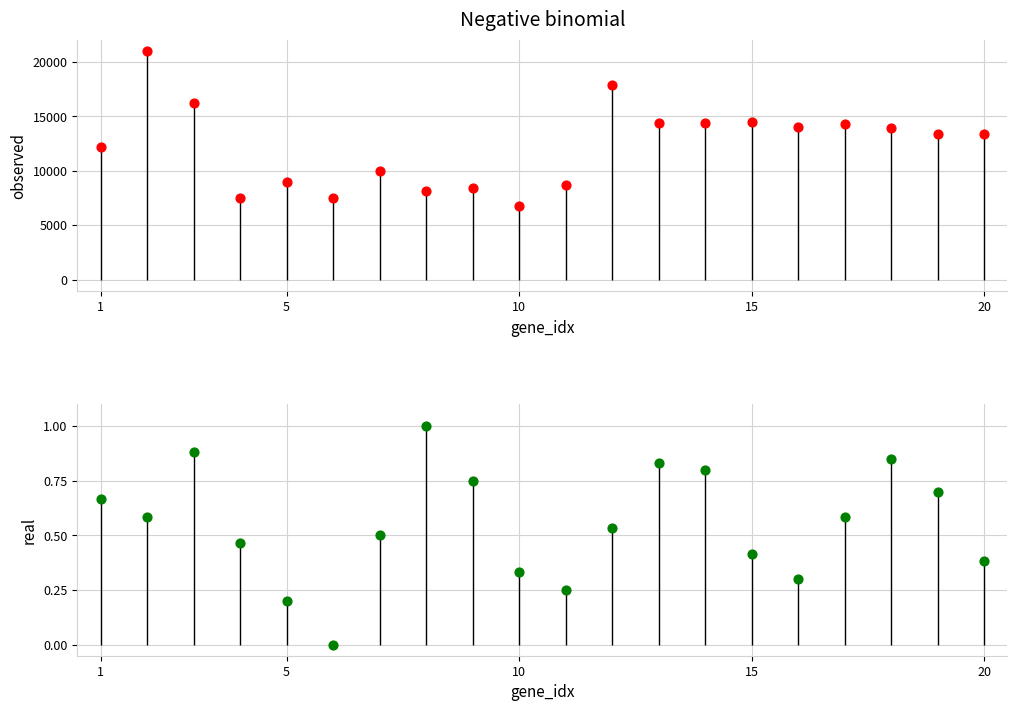

Is the value of 호원동 at 6 greater than the value of 의정부동 at 1?

No